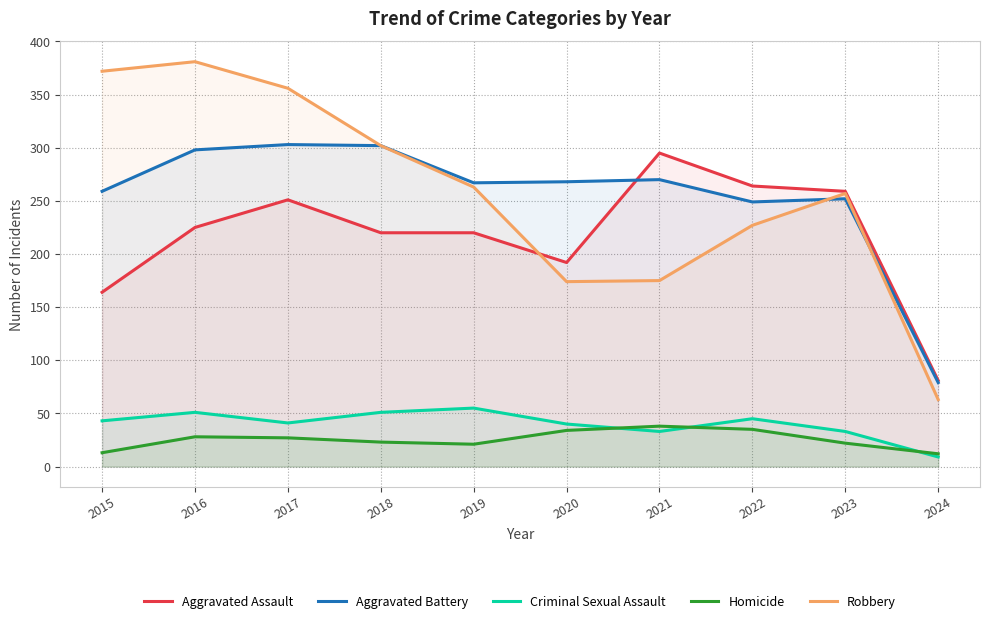

What is the sum of the Aggravated Battery values at 2023 and 2015?

511